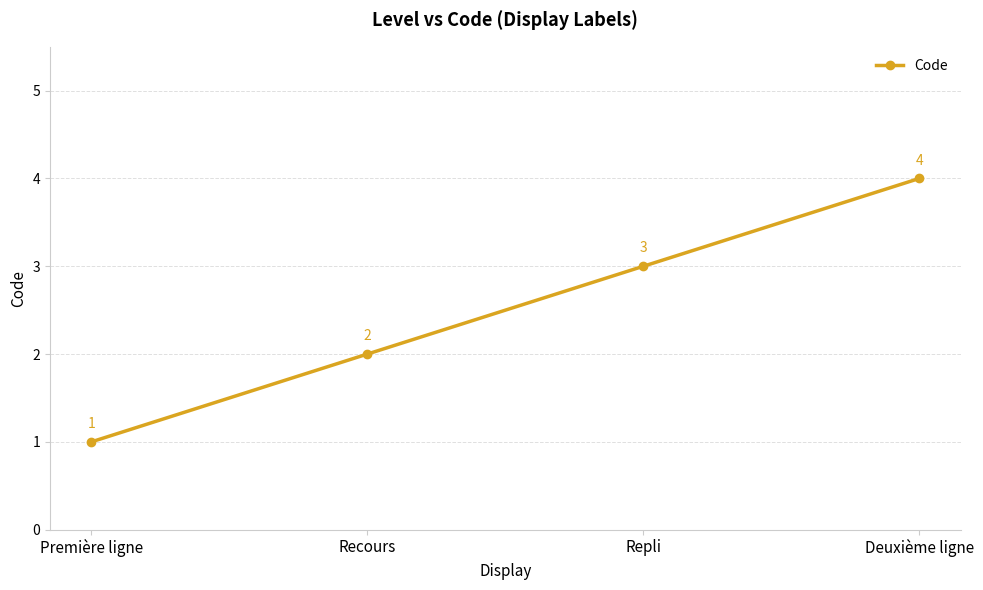

List the labels in order of value, smallest first.

Première ligne, Recours, Repli, Deuxième ligne